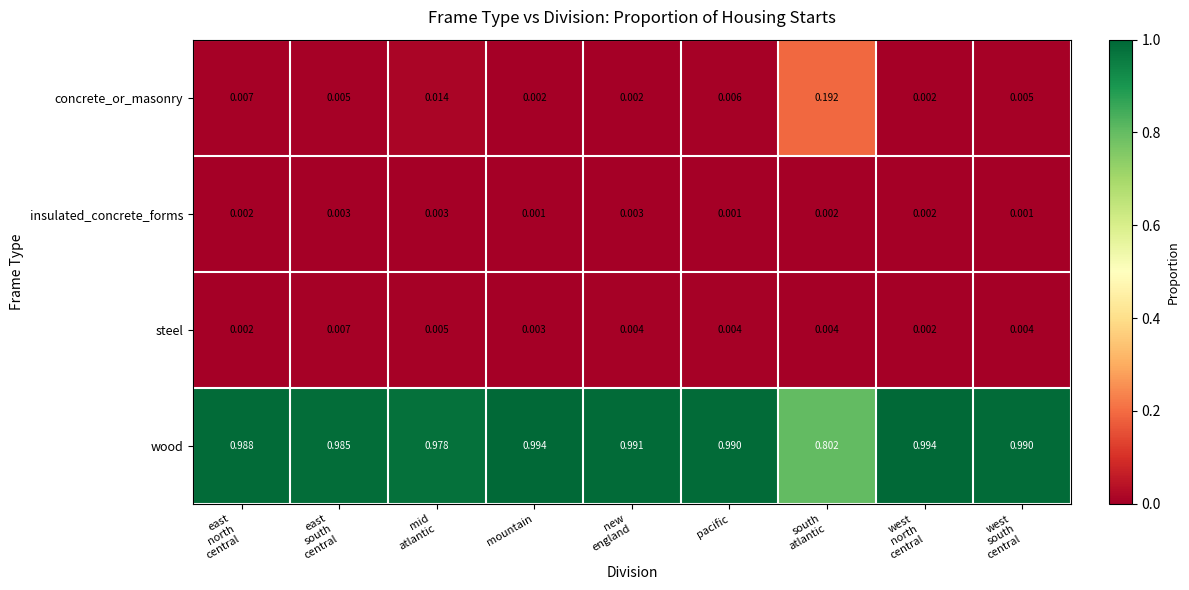

Which series has the largest total across all categories?

wood